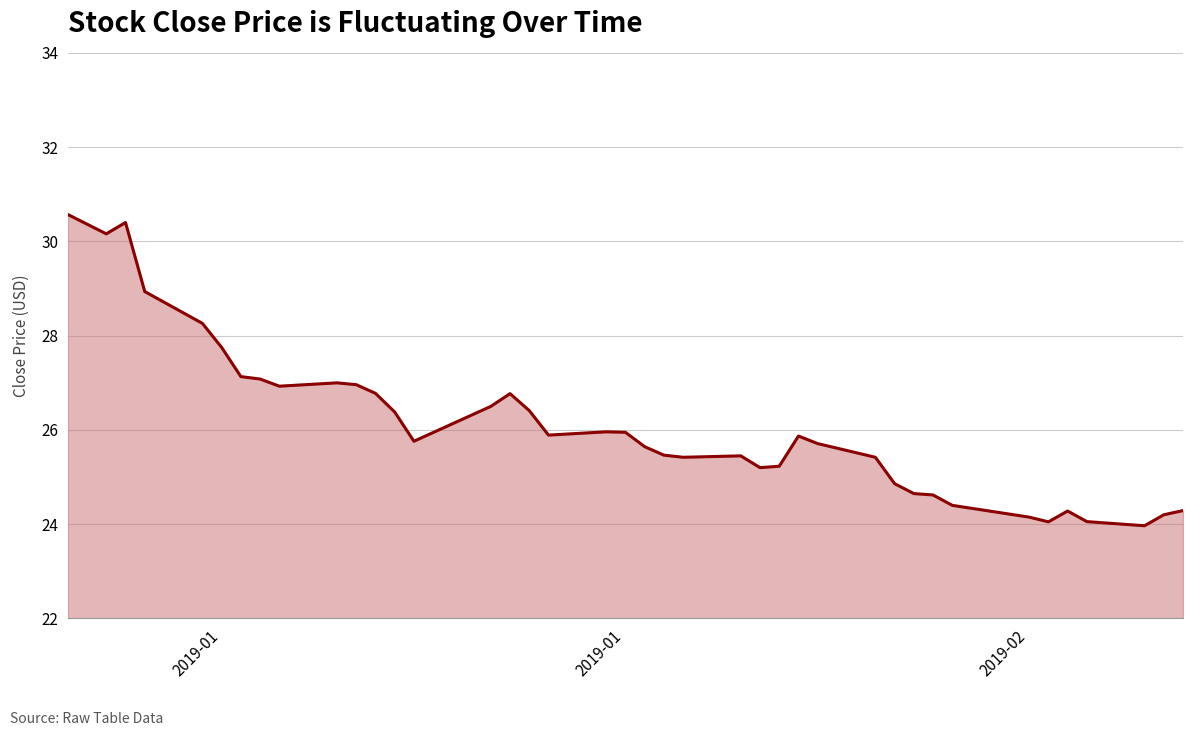

What is the minimum value shown in the chart?

24.0